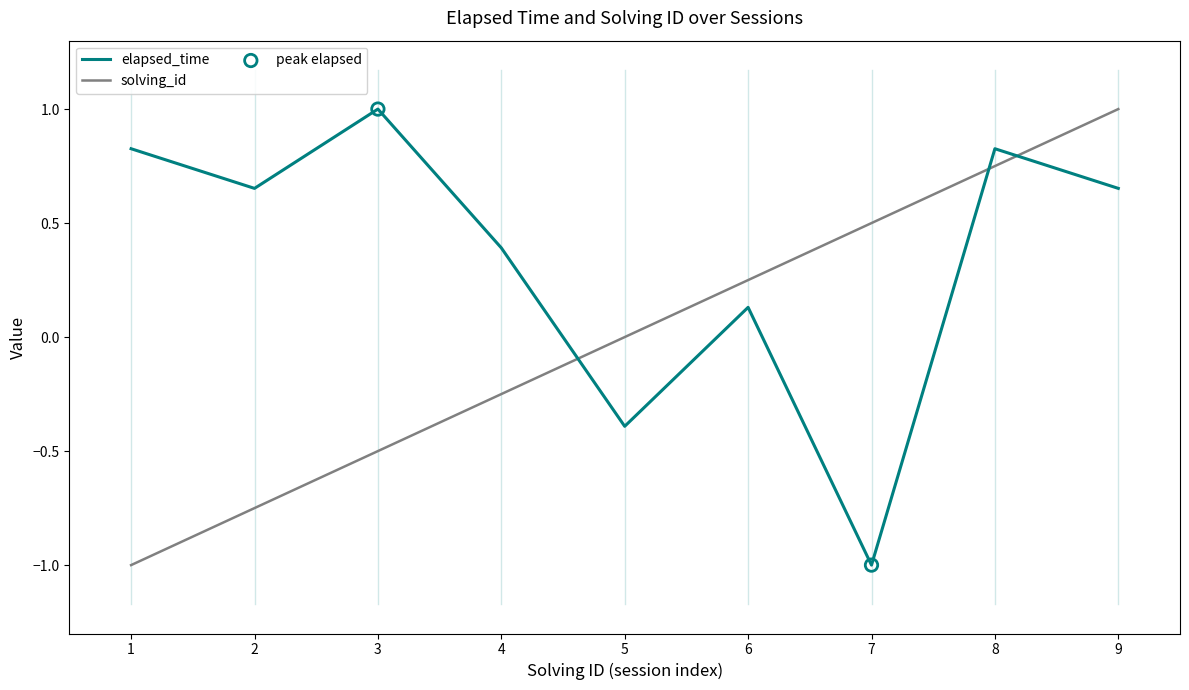

What is the spread (max minus min) of values at 2?

1.4